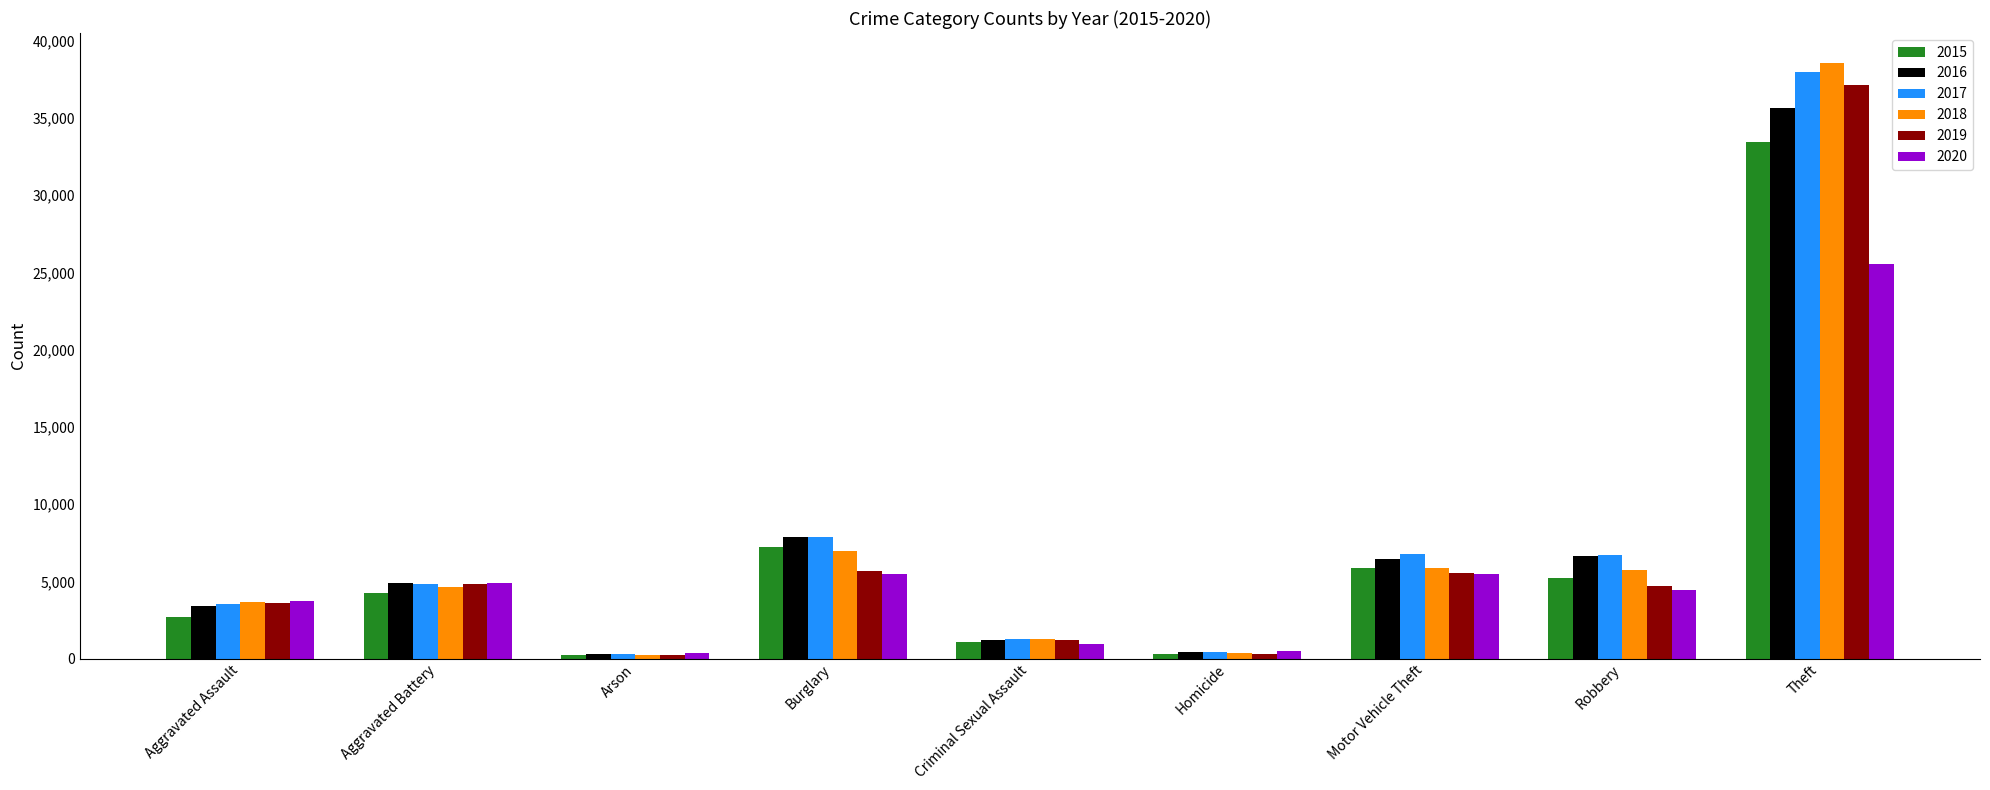

Is the value of 2016 at Robbery greater than the value of 2015 at Theft?

No